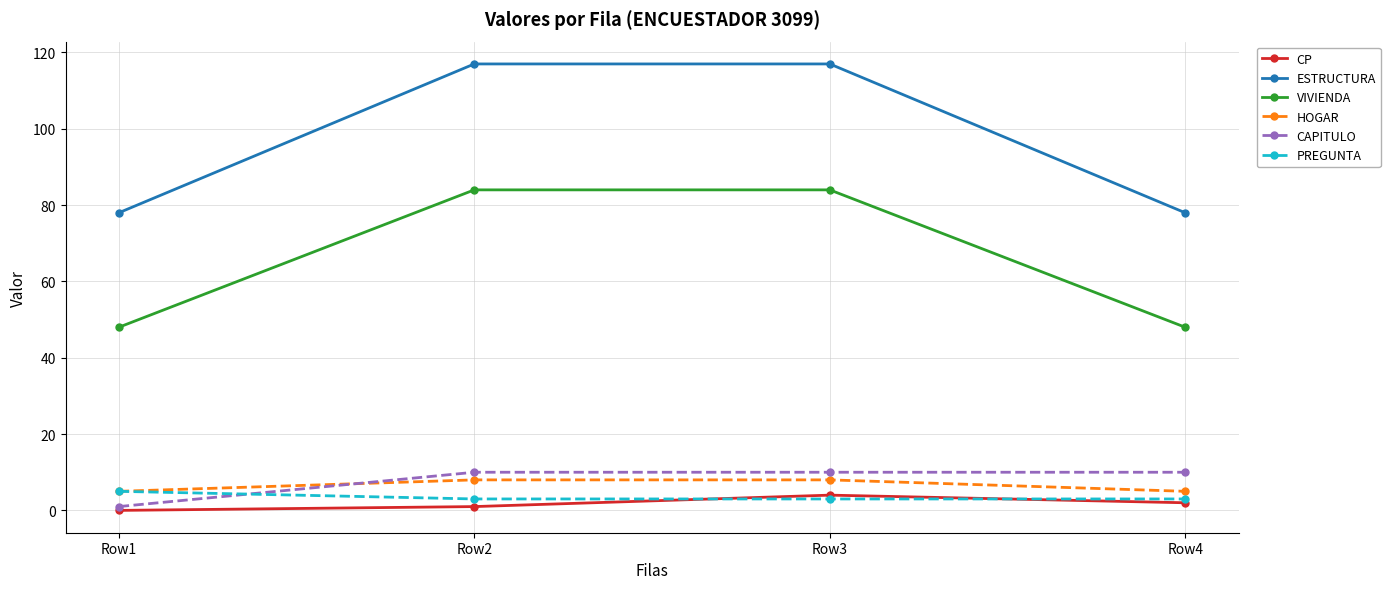

Is the value of VIVIENDA at Row4 greater than the value of ESTRUCTURA at Row1?

No